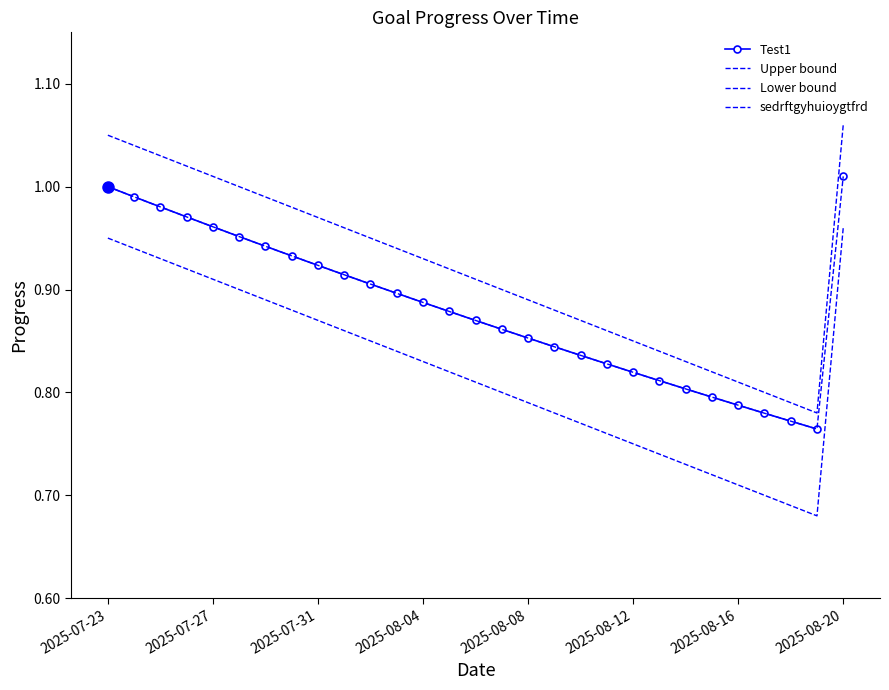

The sedrftgyhuioygtfrd_Progress series shows 0.3 at 2025-07-29. True or false?

False